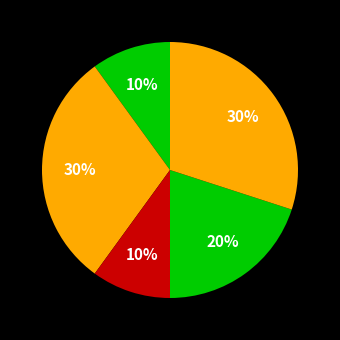

How many slices are in this pie chart?

5